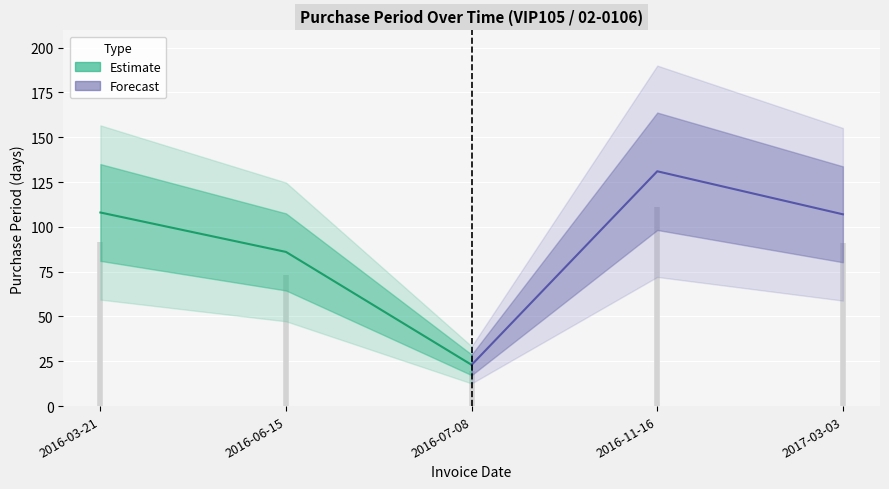

Reading right to left, extract all data points from this chart.

107	131	23	86	108